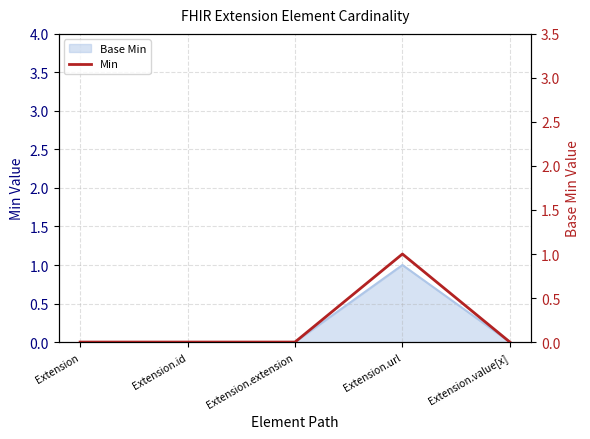

What position from the right is Extension?

5